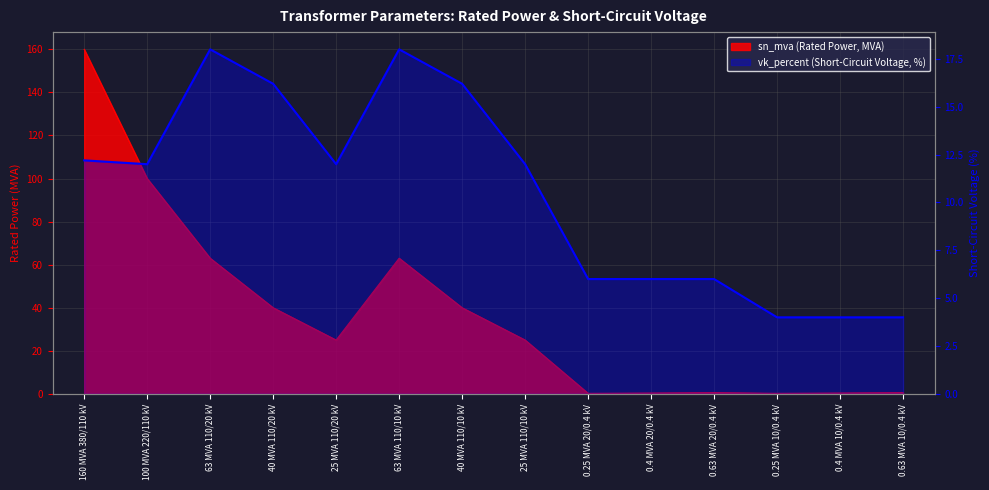

Reading left to right, what are all the values shown in this chart?

sn_mva: 160 MVA 380/110 kV=160.0	100 MVA 220/110 kV=100.0	63 MVA 110/20 kV=63.0	40 MVA 110/20 kV=40.0	25 MVA 110/20 kV=25.0	63 MVA 110/10 kV=63.0	40 MVA 110/10 kV=40.0	25 MVA 110/10 kV=25.0	0.25 MVA 20/0.4 kV=0.2	0.4 MVA 20/0.4 kV=0.4	0.63 MVA 20/0.4 kV=0.6	0.25 MVA 10/0.4 kV=0.2	0.4 MVA 10/0.4 kV=0.4	0.63 MVA 10/0.4 kV=0.6
vk_percent: 160 MVA 380/110 kV=12.2	100 MVA 220/110 kV=12.0	63 MVA 110/20 kV=18.0	40 MVA 110/20 kV=16.2	25 MVA 110/20 kV=12.0	63 MVA 110/10 kV=18.0	40 MVA 110/10 kV=16.2	25 MVA 110/10 kV=12.0	0.25 MVA 20/0.4 kV=6.0	0.4 MVA 20/0.4 kV=6.0	0.63 MVA 20/0.4 kV=6.0	0.25 MVA 10/0.4 kV=4.0	0.4 MVA 10/0.4 kV=4.0	0.63 MVA 10/0.4 kV=4.0